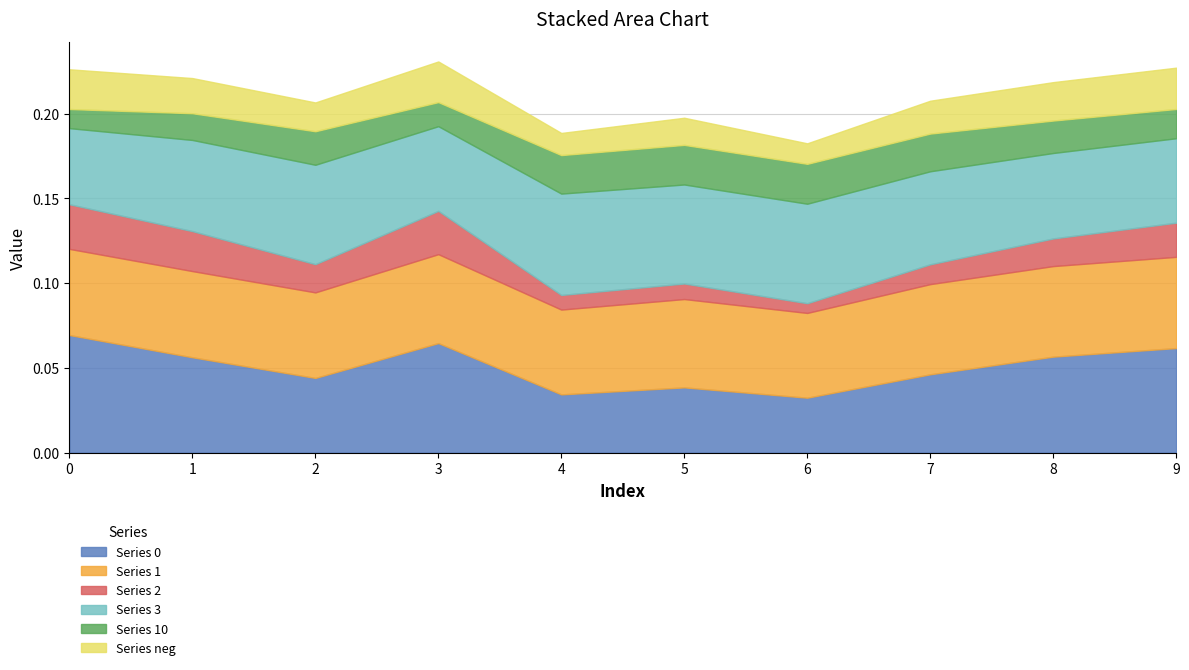

At which category does Series 1 reach its first local peak?

1